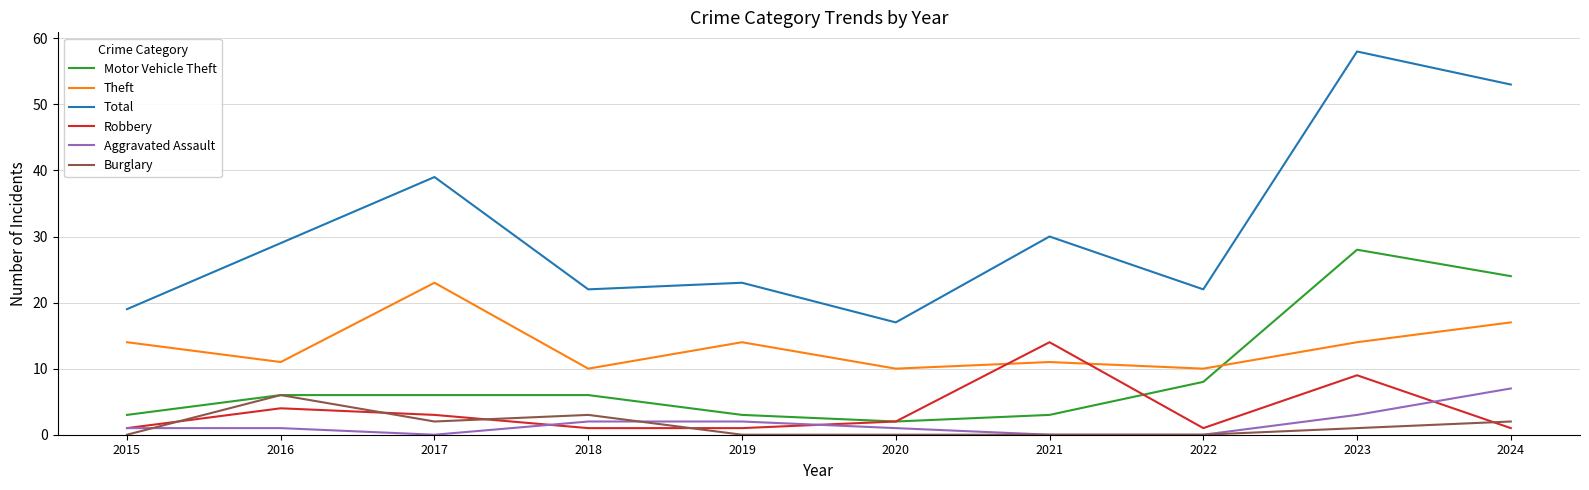

Between 2019 and 2022, which series saw the biggest shift?

Motor Vehicle Theft